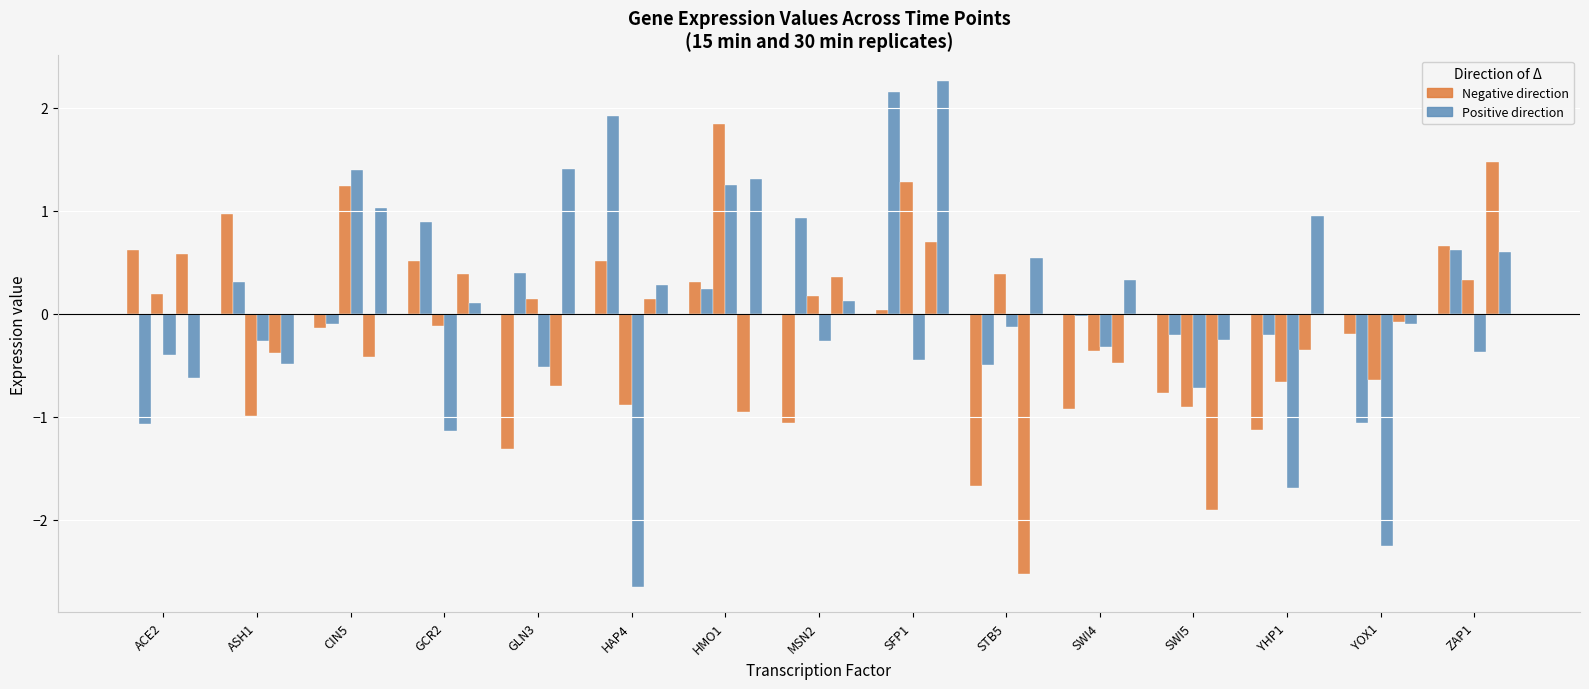

How many series are shown in this chart?

6